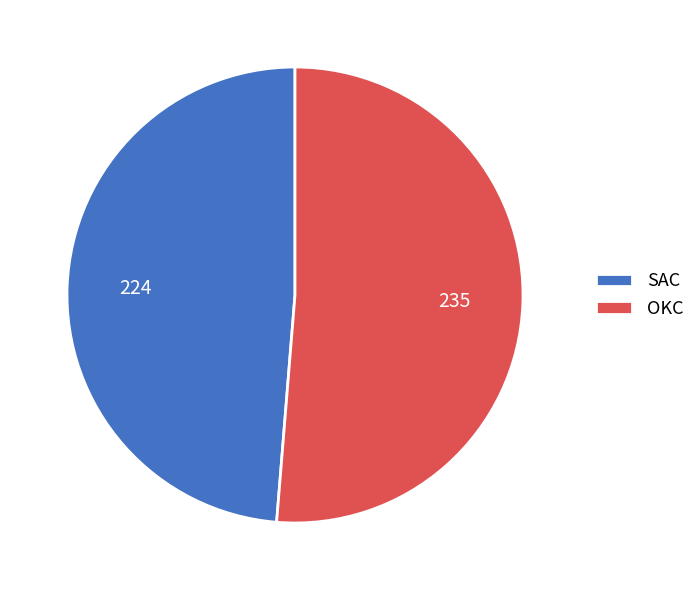

Rank the categories by value from highest to lowest.

OKC, SAC